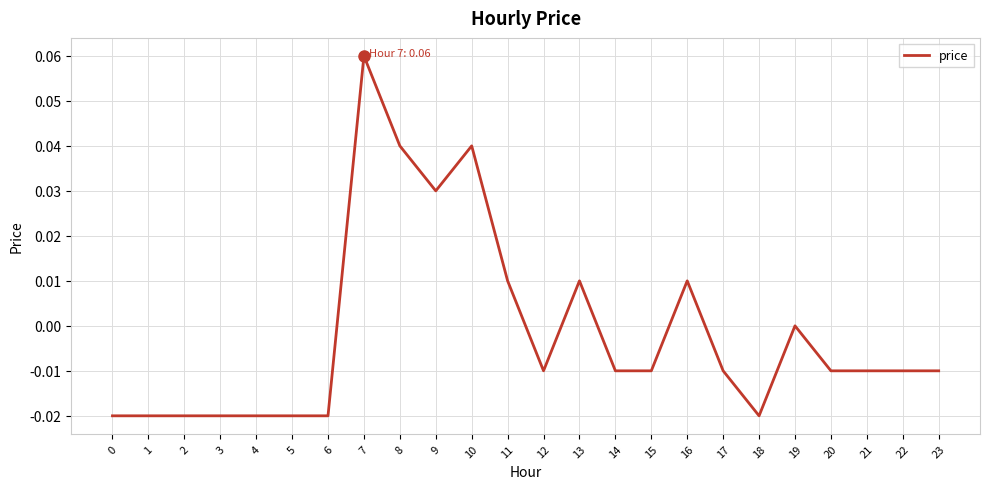

Count the values in the range 0 to 1.

8